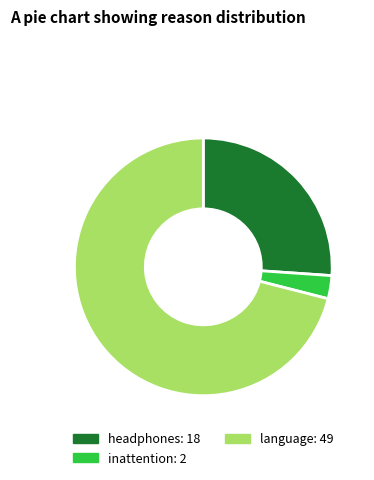

Approximately how many times larger is the value at language compared to inattention?

24.5